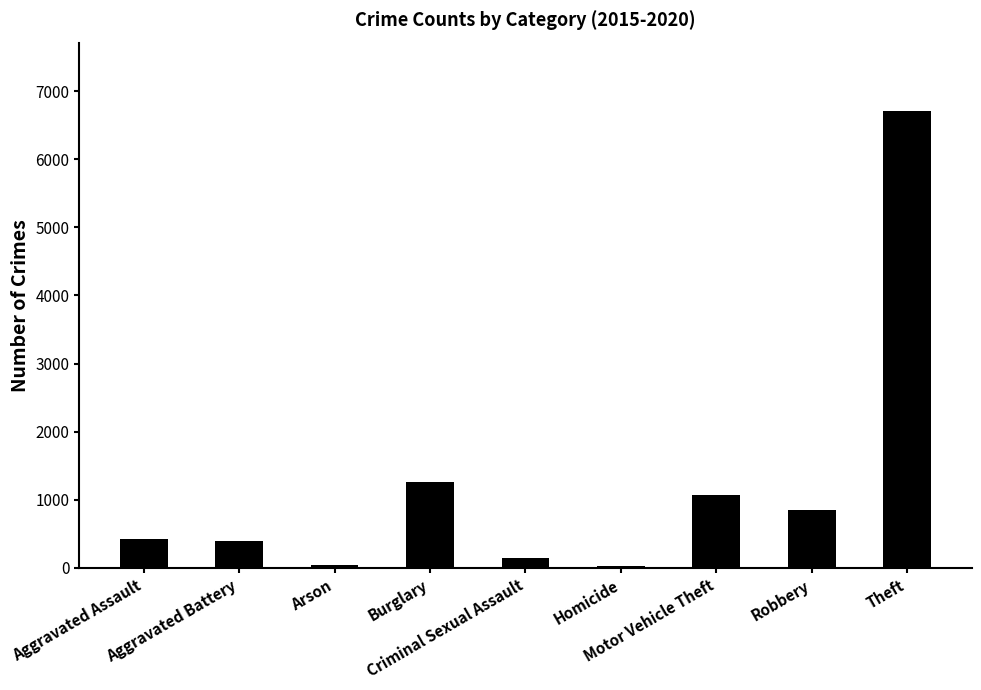

What is the change in value from Arson to Theft?

+6658